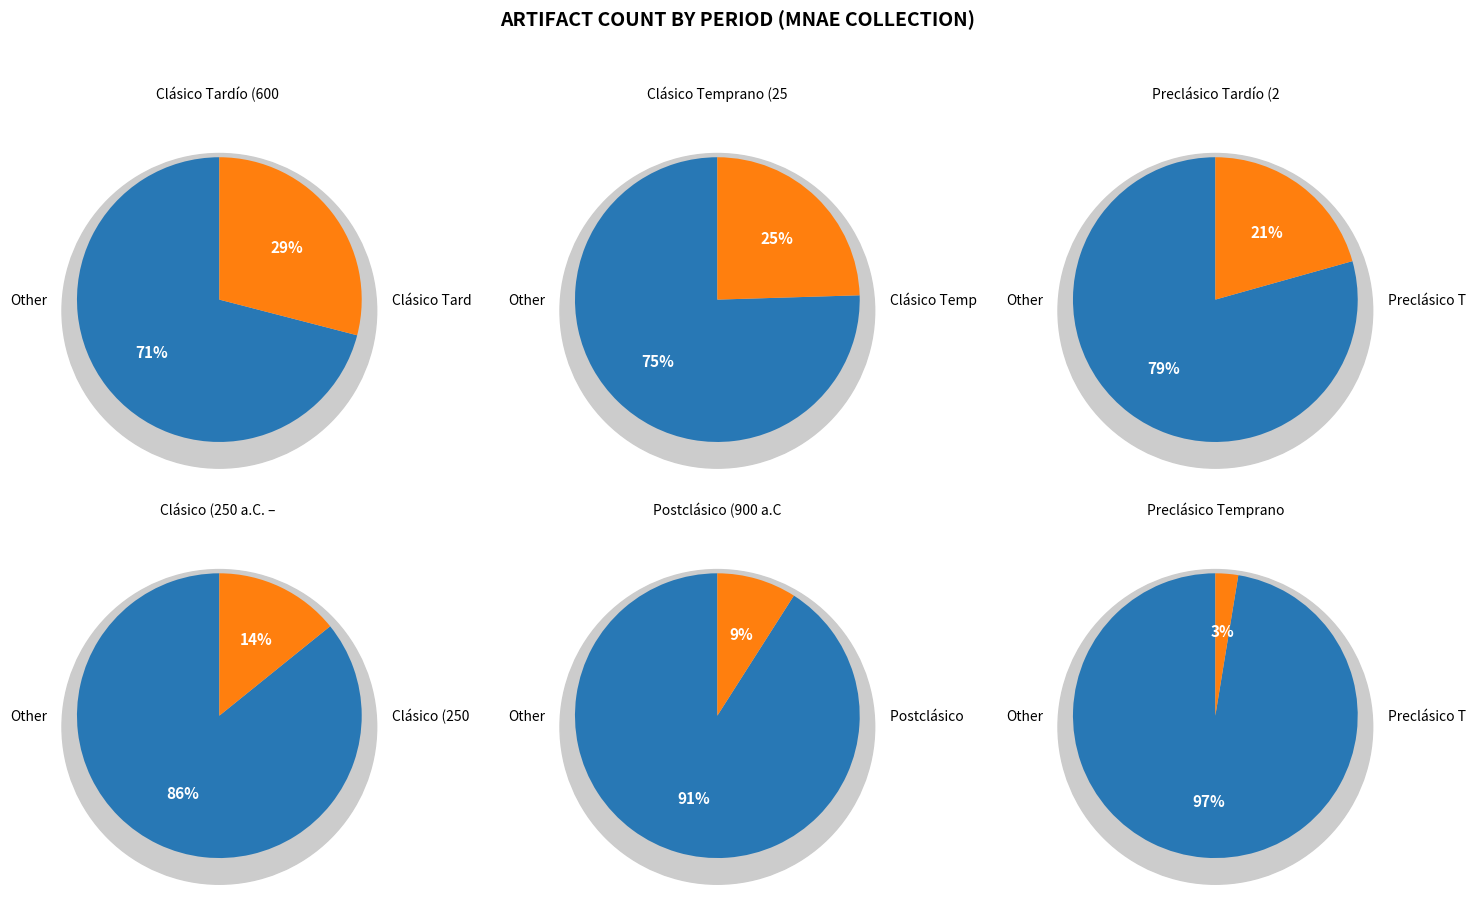

What is the smallest slice in the pie chart?

Preclásico Temprano